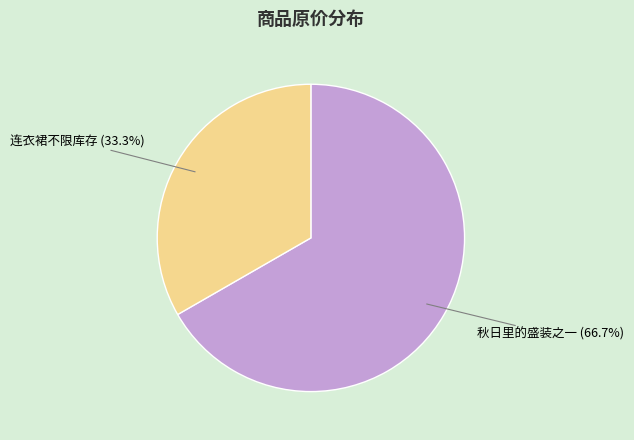

Is there a majority slice in this chart?

Yes